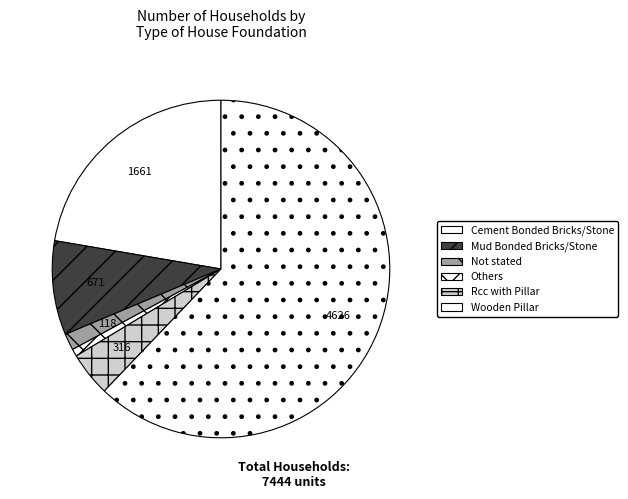

What is the majority slice?

Wooden Pillar